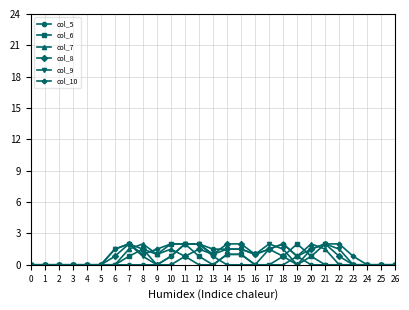

The value of col_9 at 14 is 1.5. True or false?

True